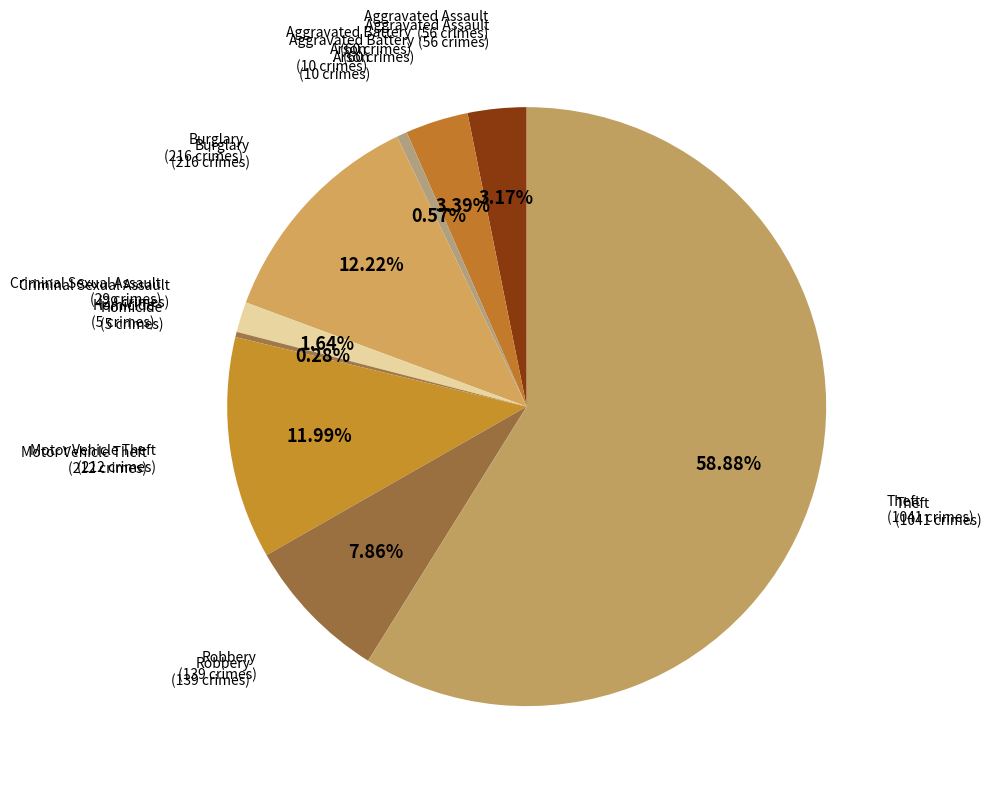

How many segments does this pie chart have?

9